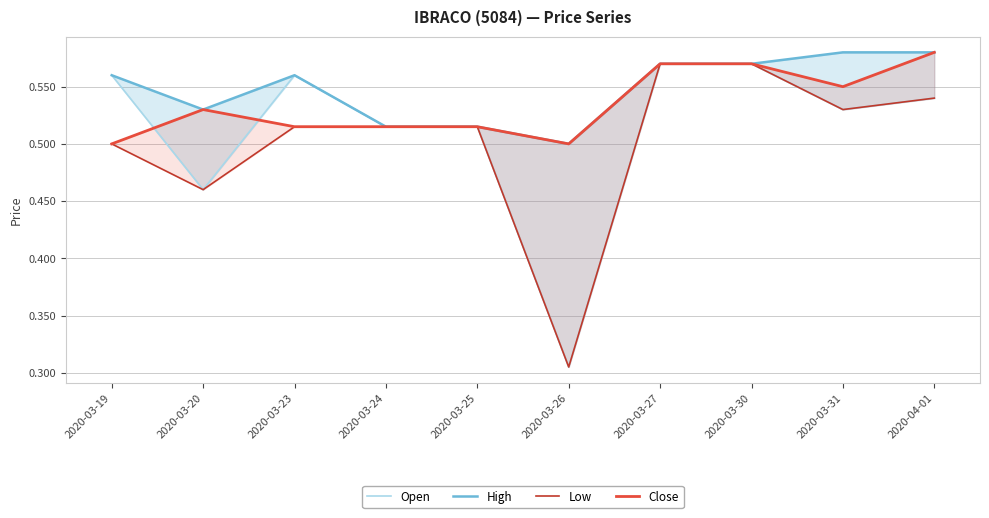

What is the approximate value of Close at 2020-03-30?

0.6